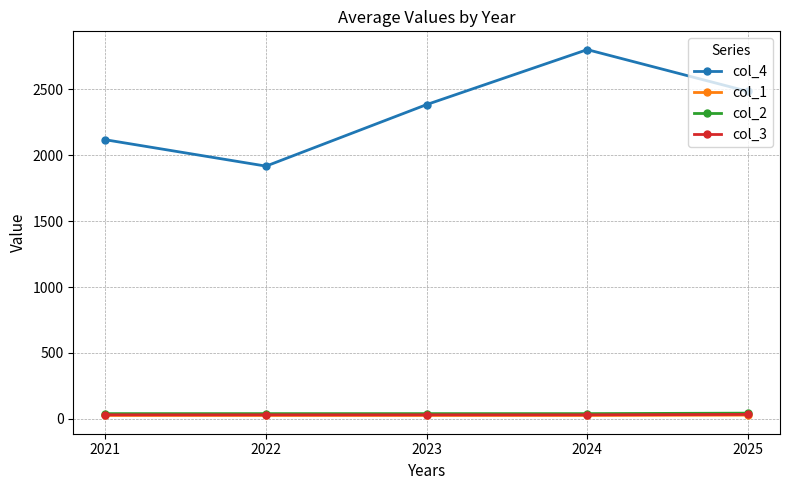

True or false: col_2 and col_4 cross at least once.

False